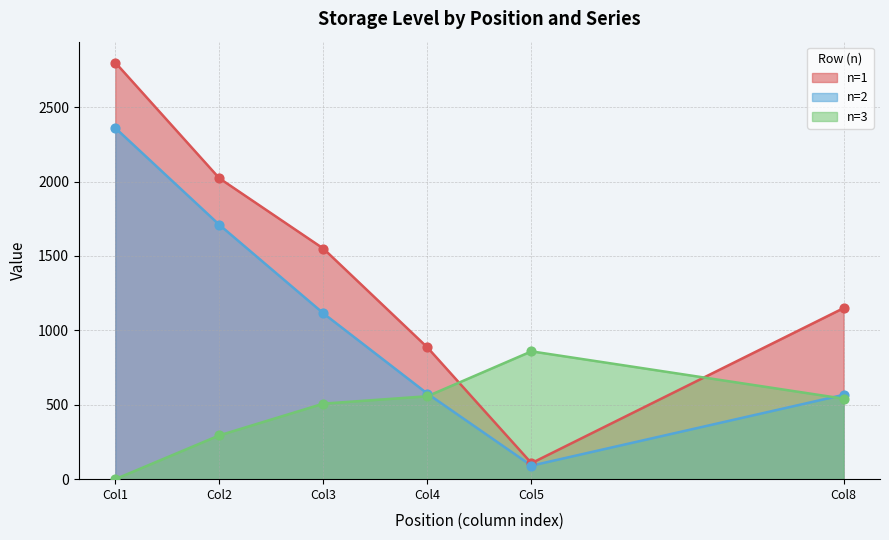

Which series has the widest spread of Y values?

n=1